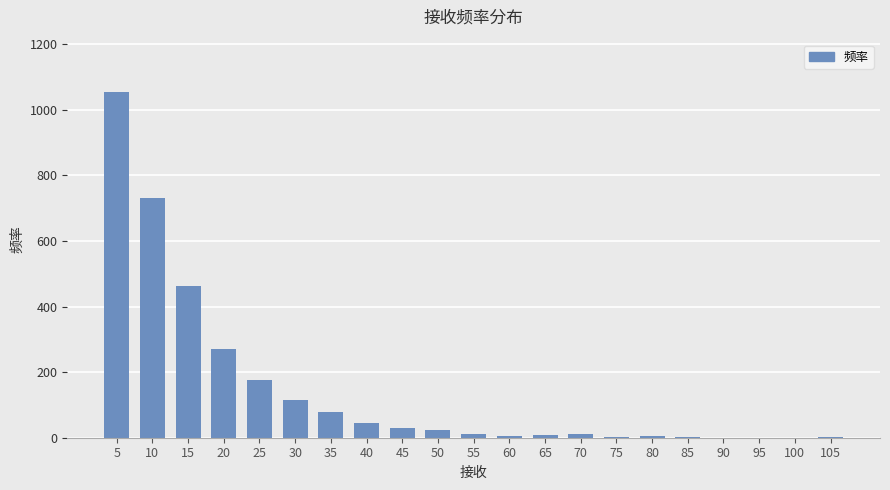

The value at 75 is 3. True or false?

True